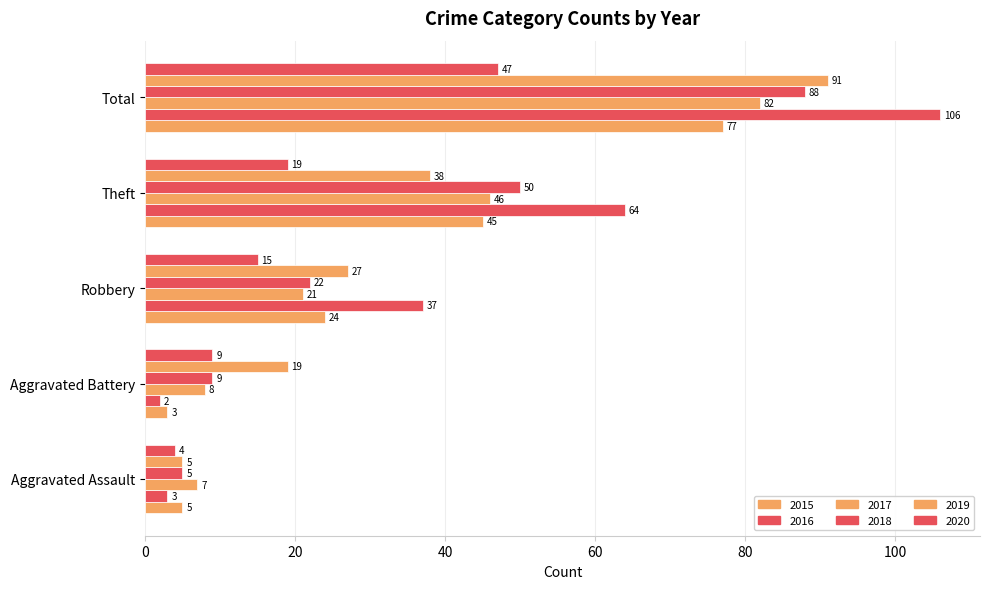

Count the number of categories in the chart.

5